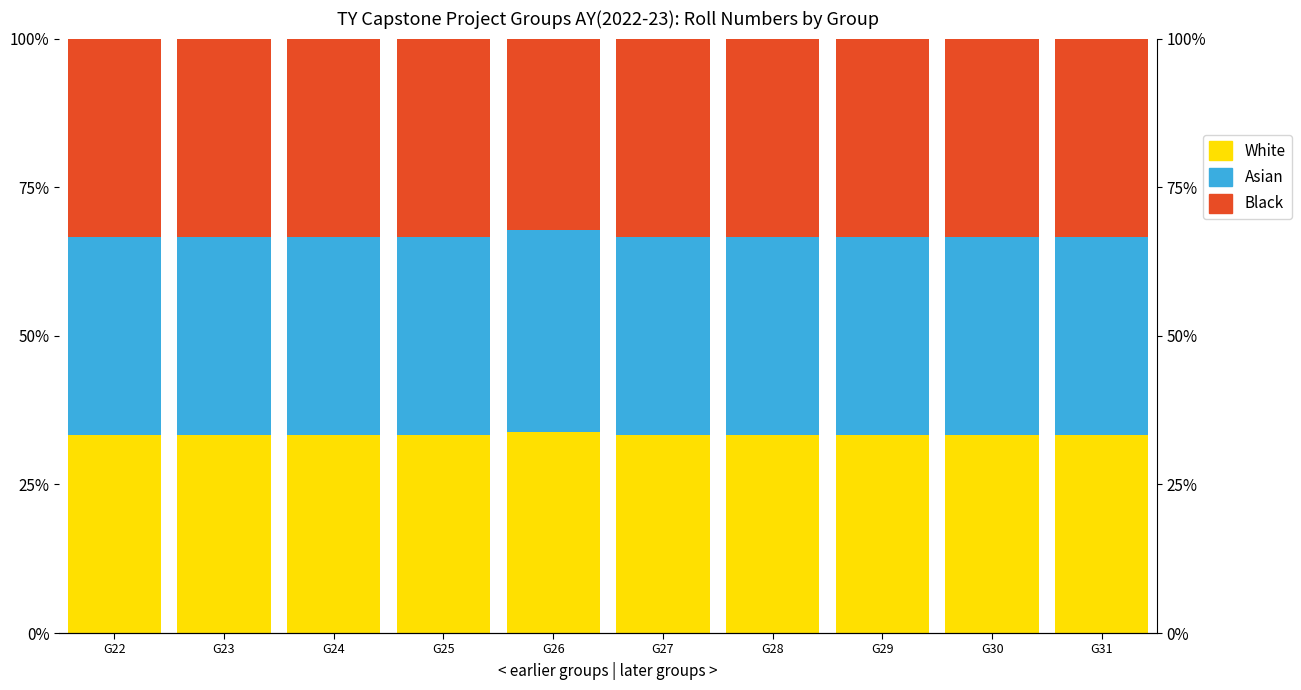

What are all the series names shown in the legend?

White, Asian, Black